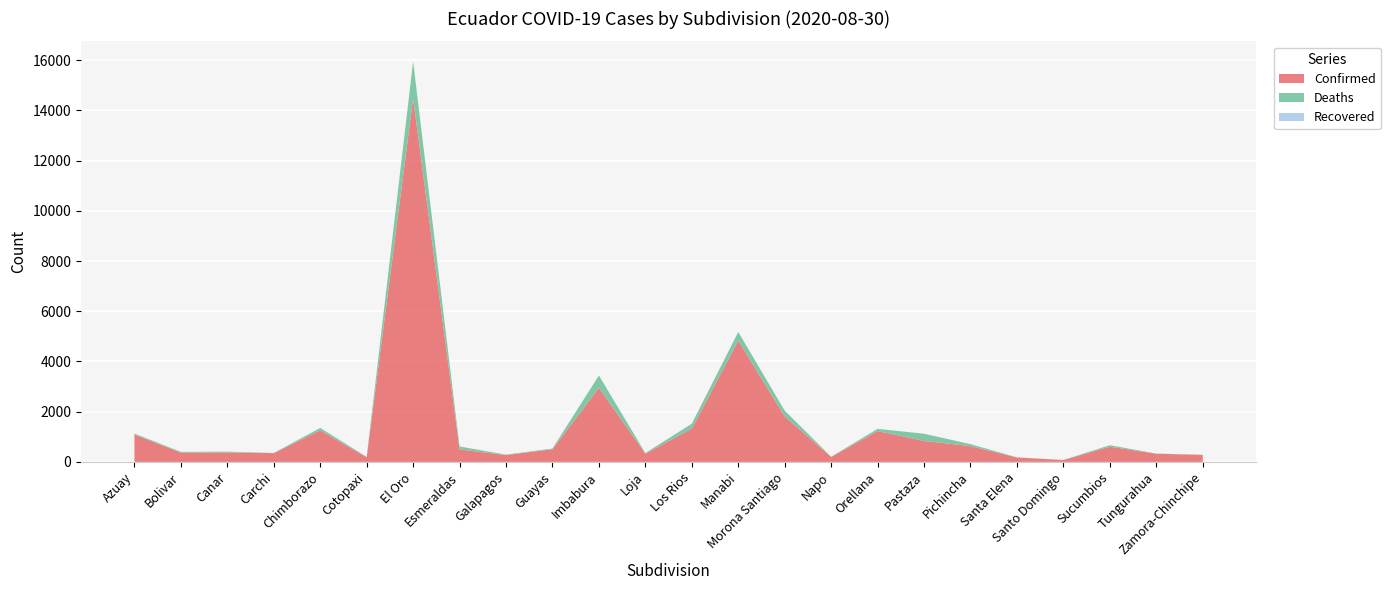

Reading right to left, transcribe all the data shown in this chart.

Confirmed: Zamora-Chinchipe=279	Tungurahua=326	Sucumbios=604	Santo Domingo=76	Santa Elena=175	Pichincha=630	Pastaza=834	Orellana=1228	Napo=198	Morona Santiago=1808	Manabi=4830	Los Rios=1323	Loja=327	Imbabura=2950	Guayas=503	Galapagos=273	Esmeraldas=496	El Oro=14475	Cotopaxi=186	Chimborazo=1256	Carchi=349	Canar=374	Bolivar=371	Azuay=1090
Deaths: Zamora-Chinchipe=7	Tungurahua=6	Sucumbios=62	Santo Domingo=1	Santa Elena=8	Pichincha=77	Pastaza=288	Orellana=88	Napo=7	Morona Santiago=234	Manabi=343	Los Rios=198	Loja=24	Imbabura=492	Guayas=29	Galapagos=16	Esmeraldas=118	El Oro=1476	Cotopaxi=12	Chimborazo=96	Carchi=7	Canar=34	Bolivar=29	Azuay=38
Recovered: Zamora-Chinchipe=0	Tungurahua=0	Sucumbios=0	Santo Domingo=0	Santa Elena=0	Pichincha=0	Pastaza=0	Orellana=0	Napo=0	Morona Santiago=0	Manabi=0	Los Rios=0	Loja=0	Imbabura=0	Guayas=0	Galapagos=0	Esmeraldas=0	El Oro=0	Cotopaxi=0	Chimborazo=0	Carchi=0	Canar=0	Bolivar=0	Azuay=0